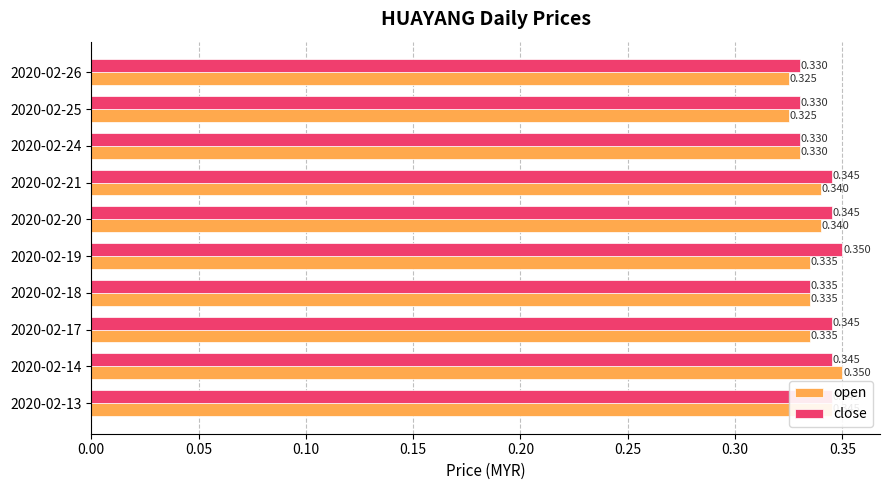

At 2020-02-14, list the series in order from smallest to largest.

close, open